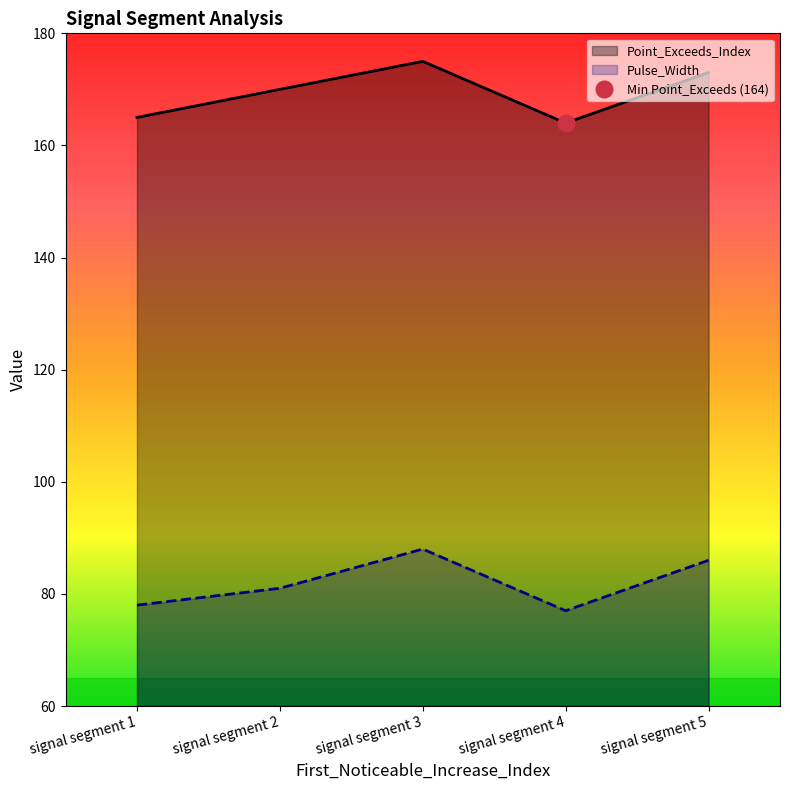

Which series has the largest range (max minus min)?

Point_Exceeds_Index